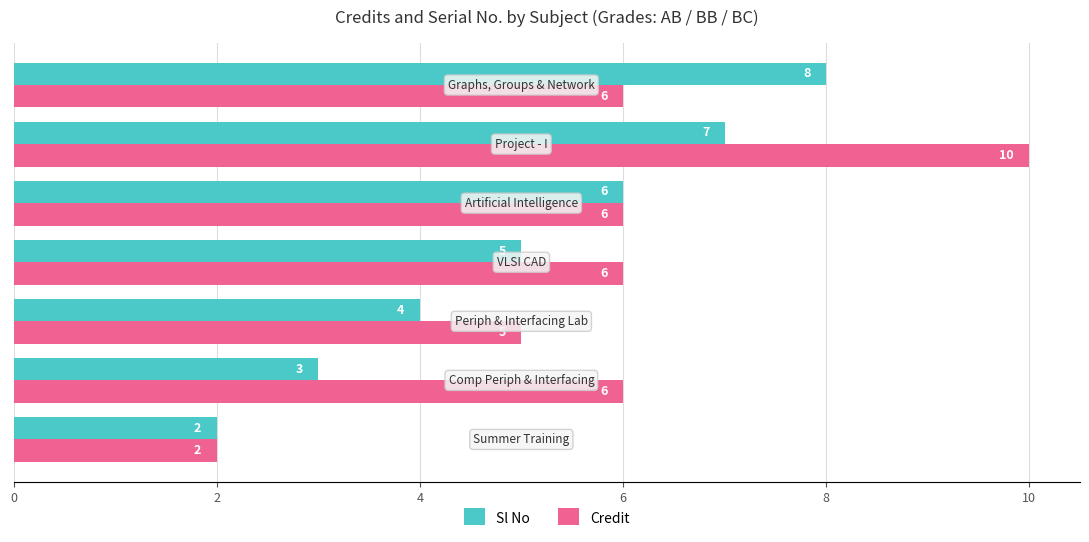

Count the Sl No values in the range 3 to 7.

5